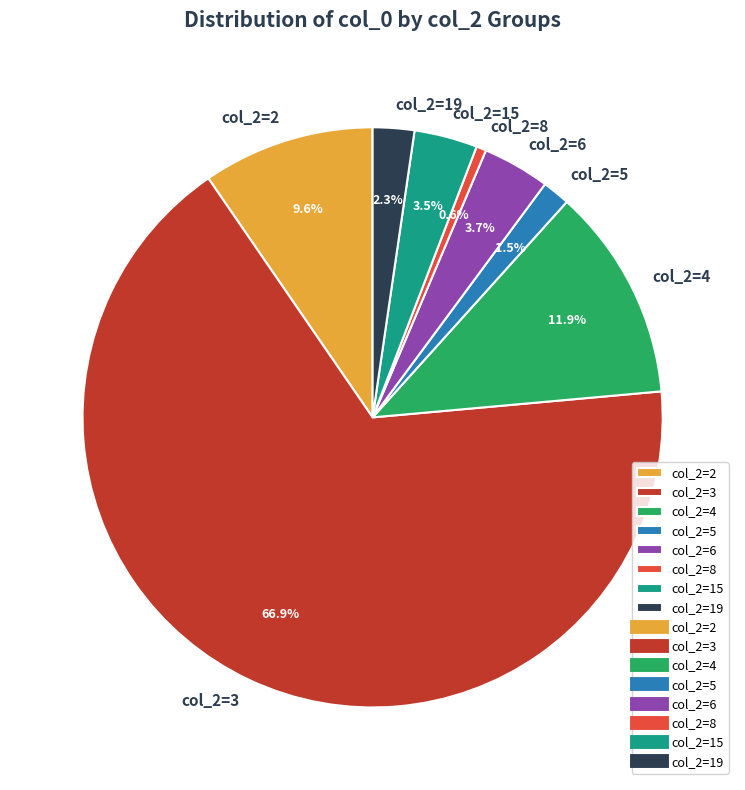

Do col_2=4 and col_2=3 together represent more than half of the pie?

Yes